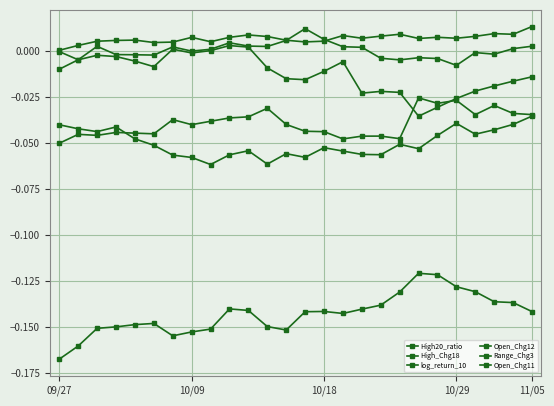

How many categories are shown in the chart?

26